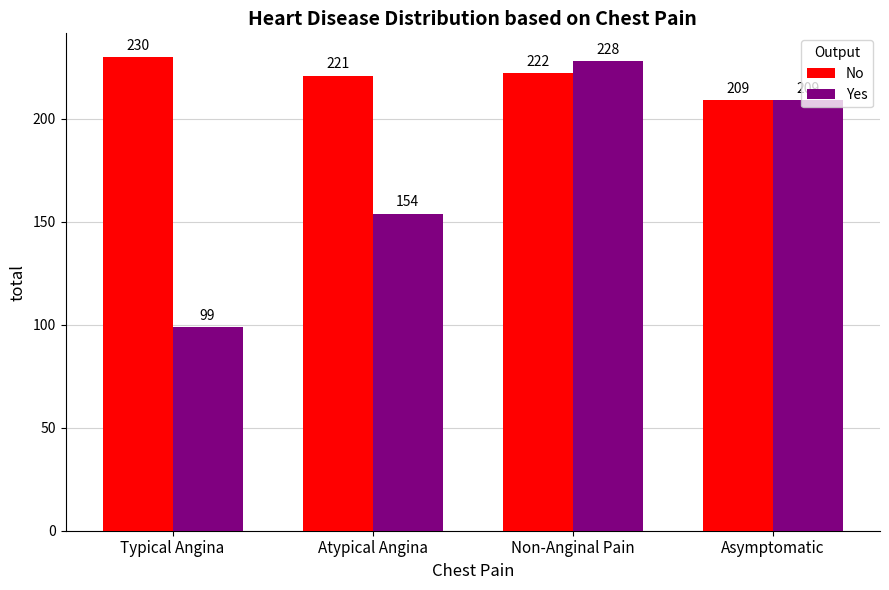

How many series are shown in this chart?

2